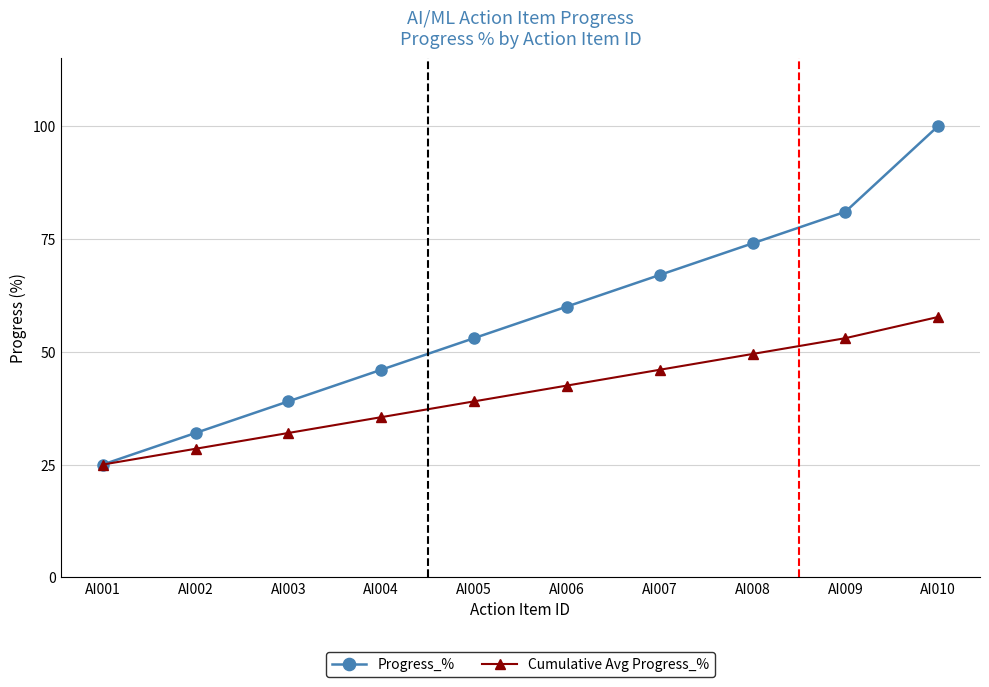

Which series has the largest total across all categories?

Progress_%